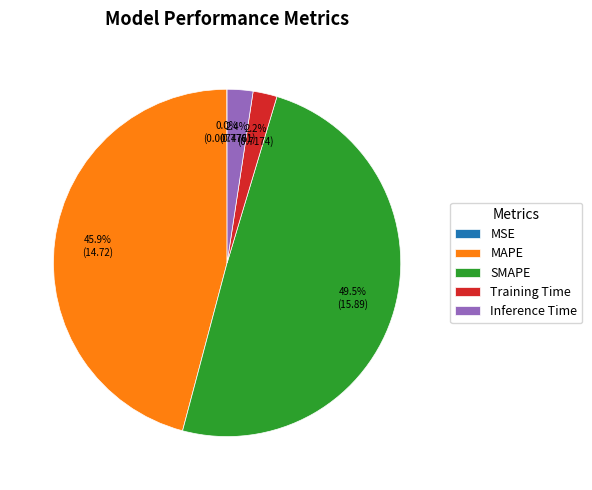

What percentage is the Training Time slice, to the nearest percent?

2%